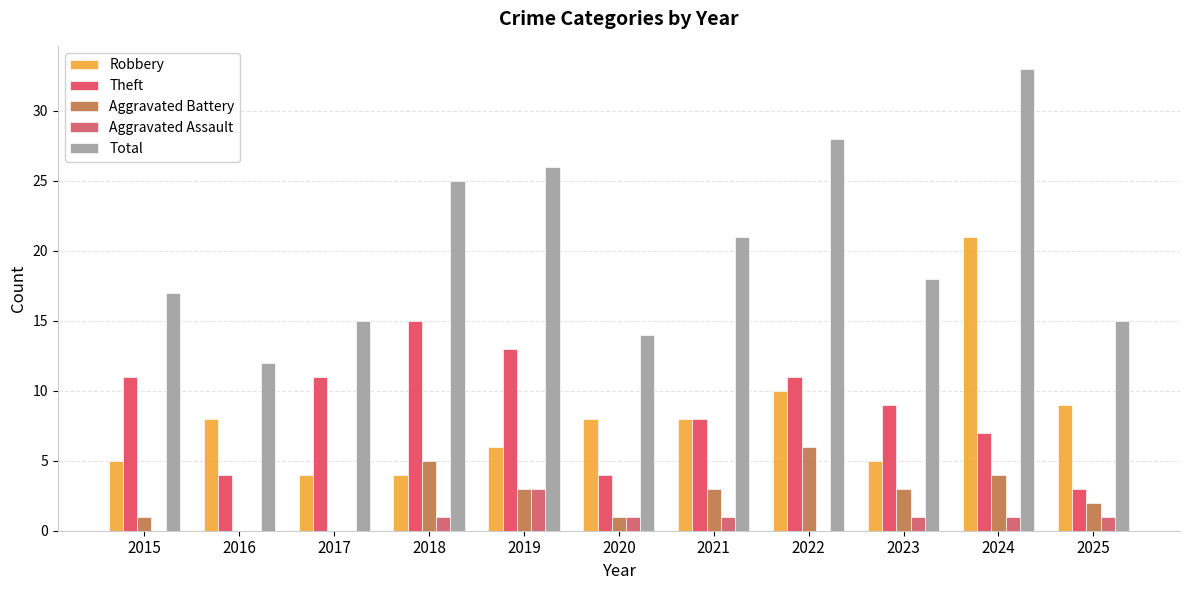

How many groups of bars are there?

11